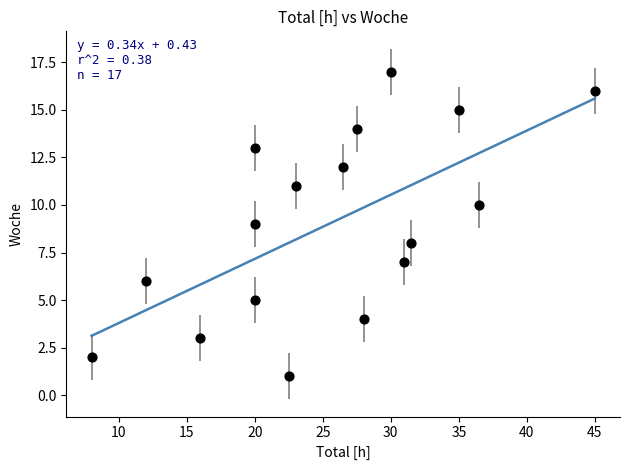

What is the range of Y values (max minus min)?

16